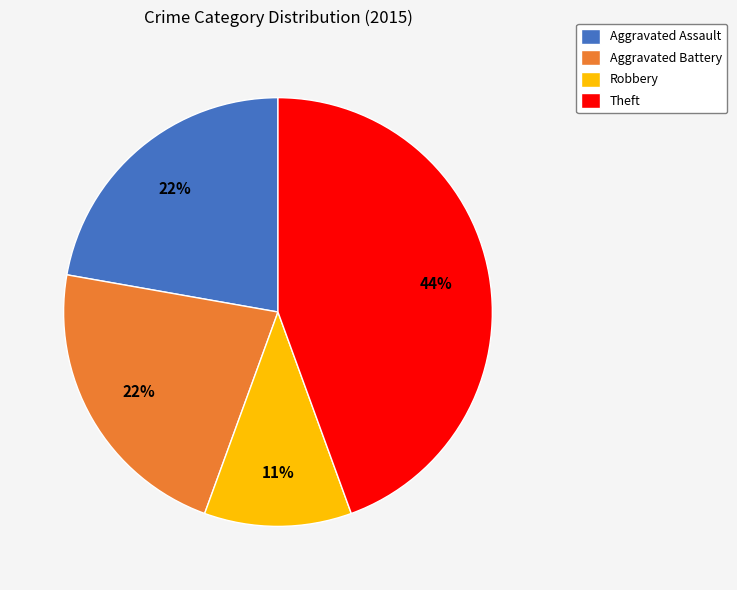

To the nearest percent, what is the average slice percentage?

25%